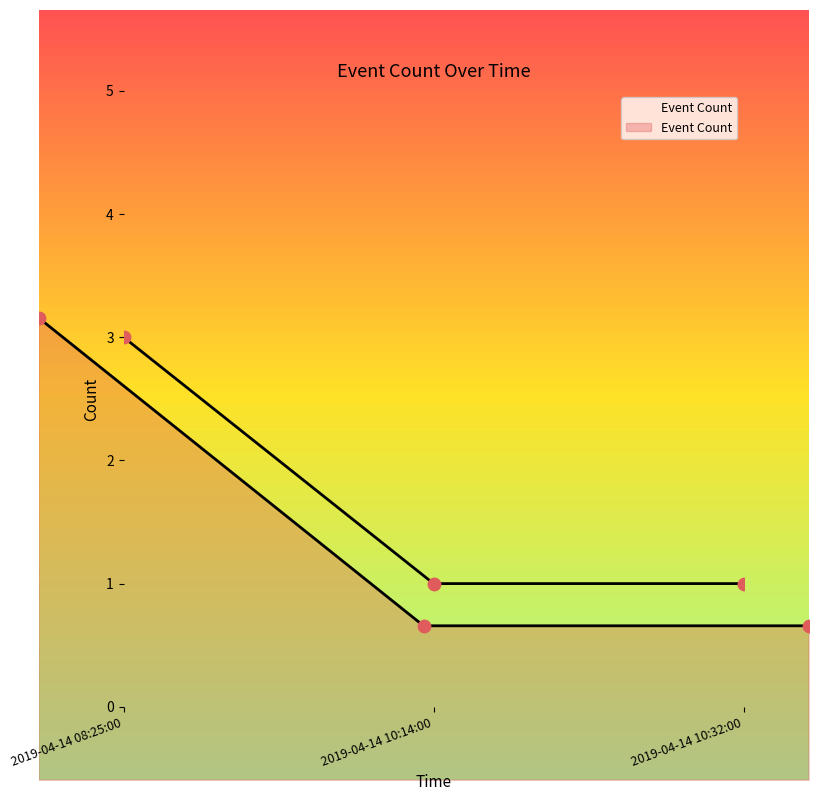

What is the ratio of the value at 2019-04-14 08:25:00 to the value at 2019-04-14 10:32:00?

3.0